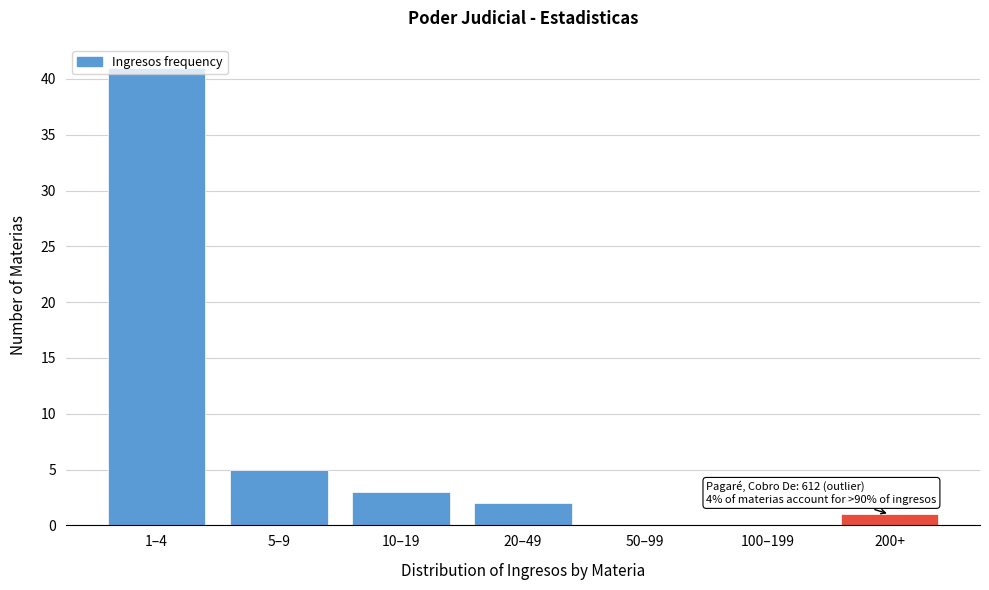

True or false: the data shows 0 at 50–99.

True